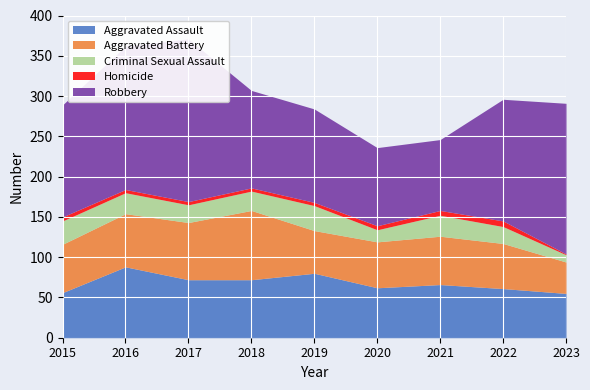

How many values in the Aggravated Battery series are below 60?

4